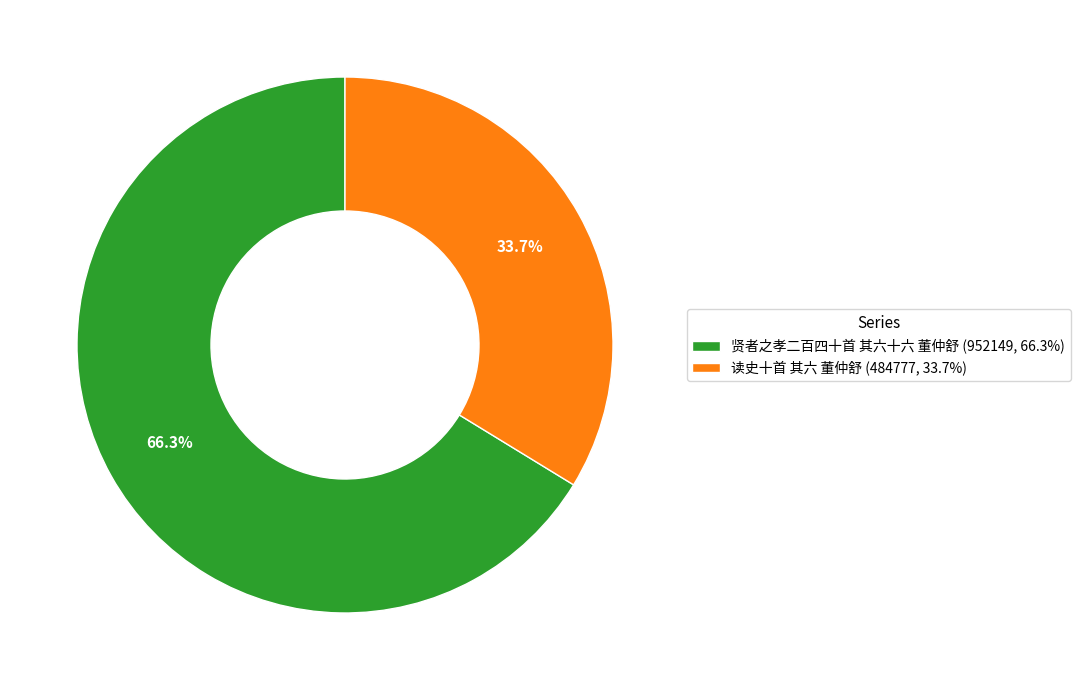

Rank the categories by value from lowest to highest.

读史十首 其六 董仲舒, 贤者之孝二百四十首 其六十六 董仲舒